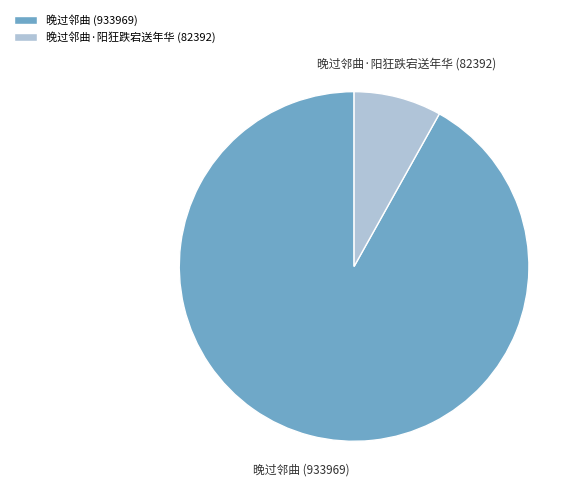

How many slices are in this pie chart?

2